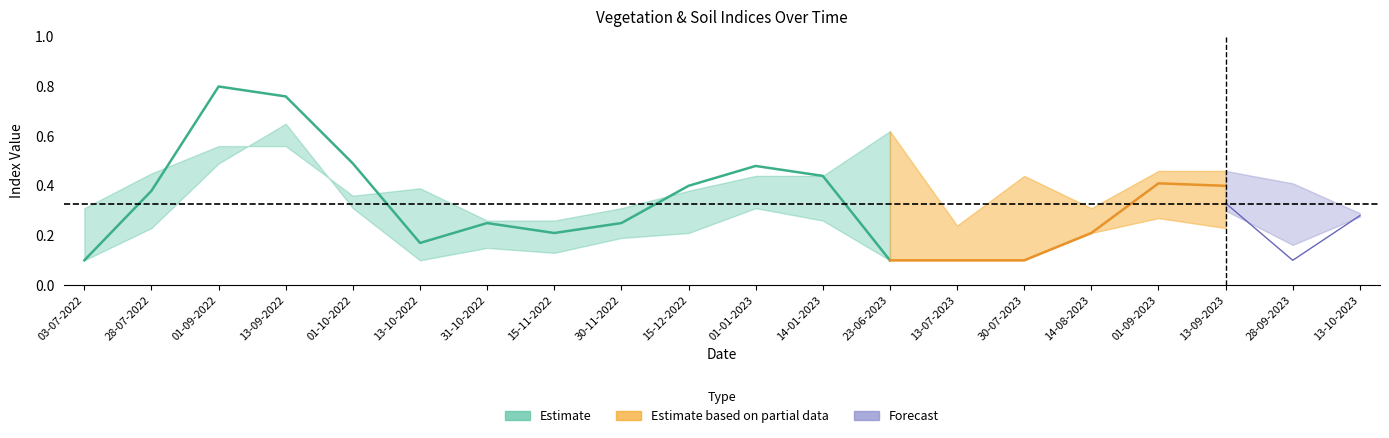

Between 23-06-2023 and 03-07-2022, which is larger?

23-06-2023